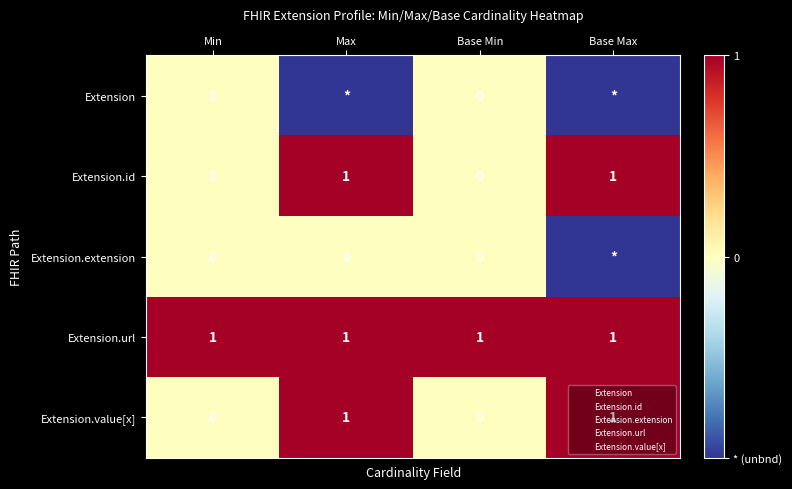

Is it true that Extension.id equals 1 at Max?

True